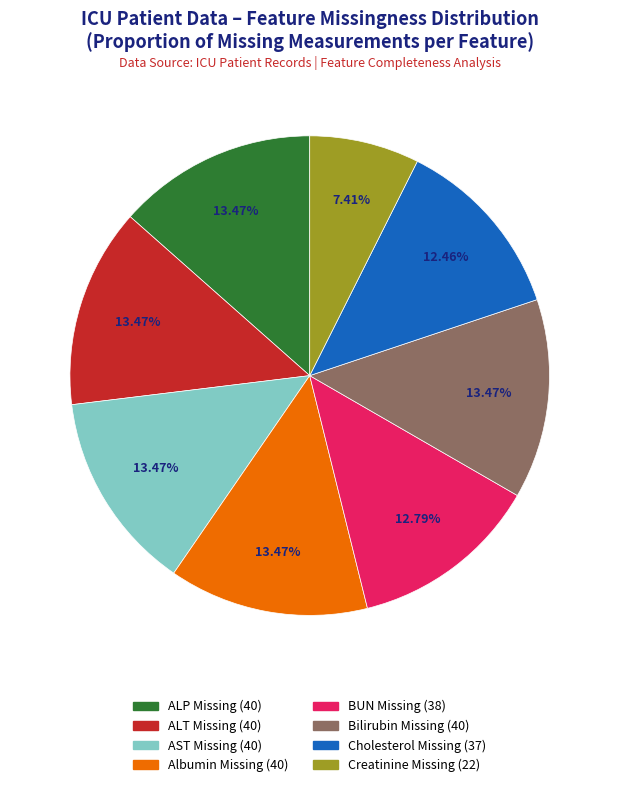

Is there a majority slice in this chart?

No